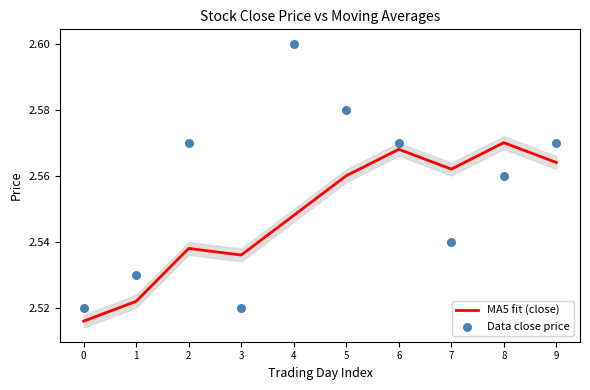

At which category is the sum across all series the highest?

4